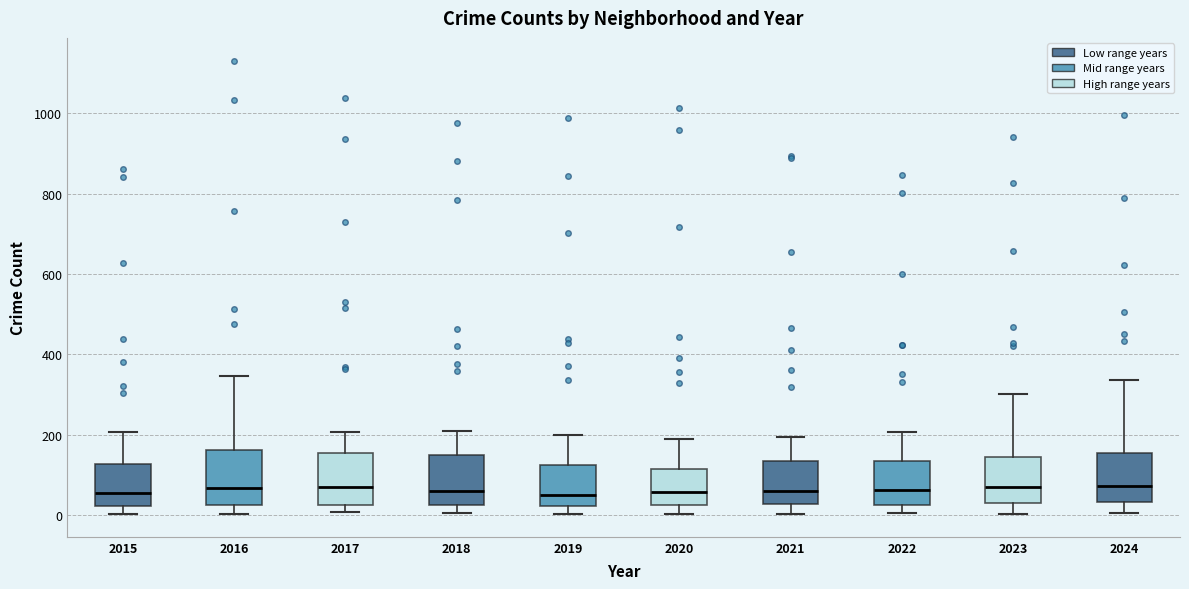

Where does the median line of the box at x = 2017 sit on the y-axis? The values are not printed on the chart, so give them approximately, as read against the axis.

60